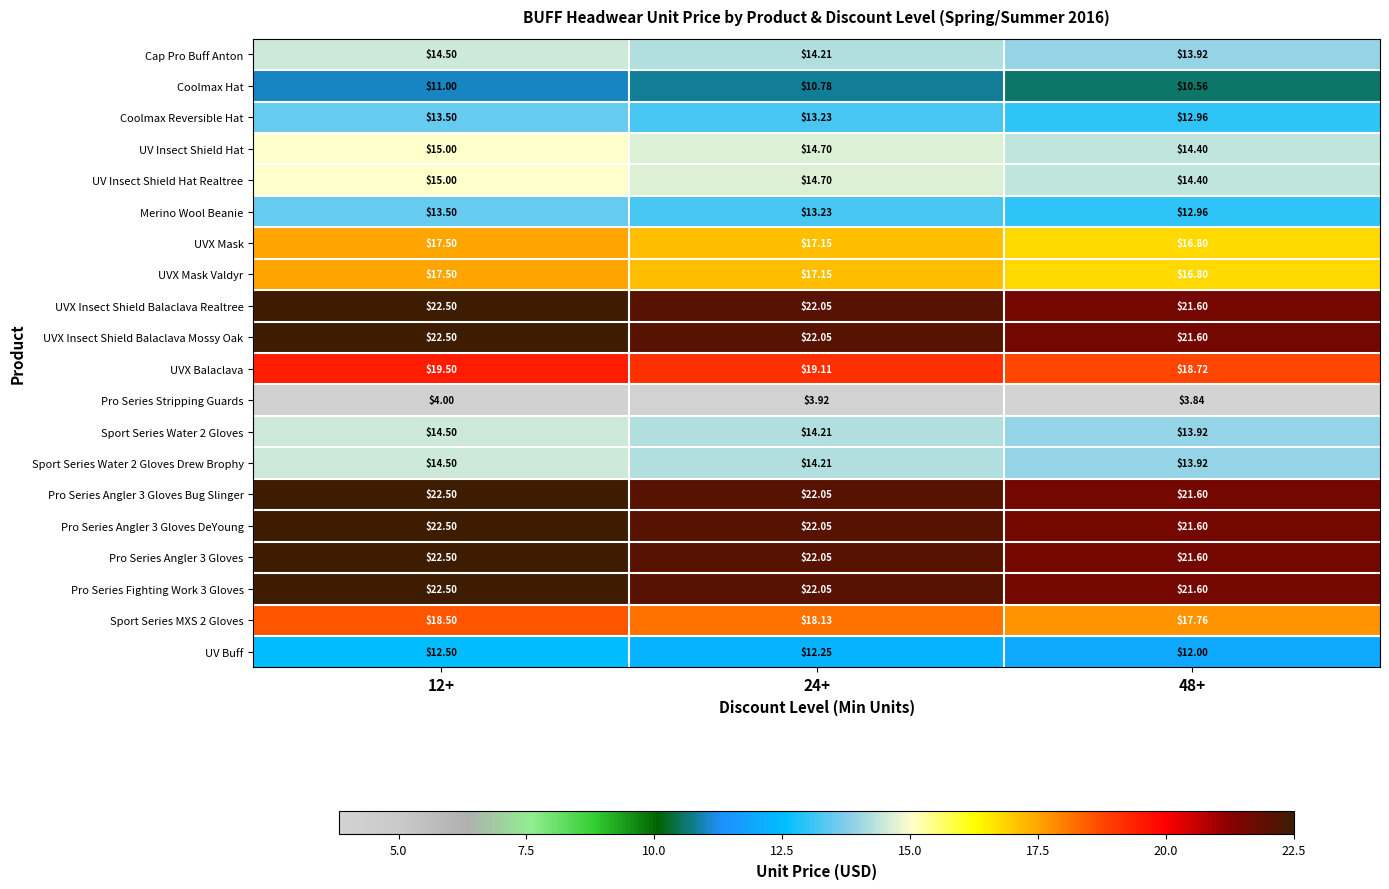

How many categories are shown in the chart?

3